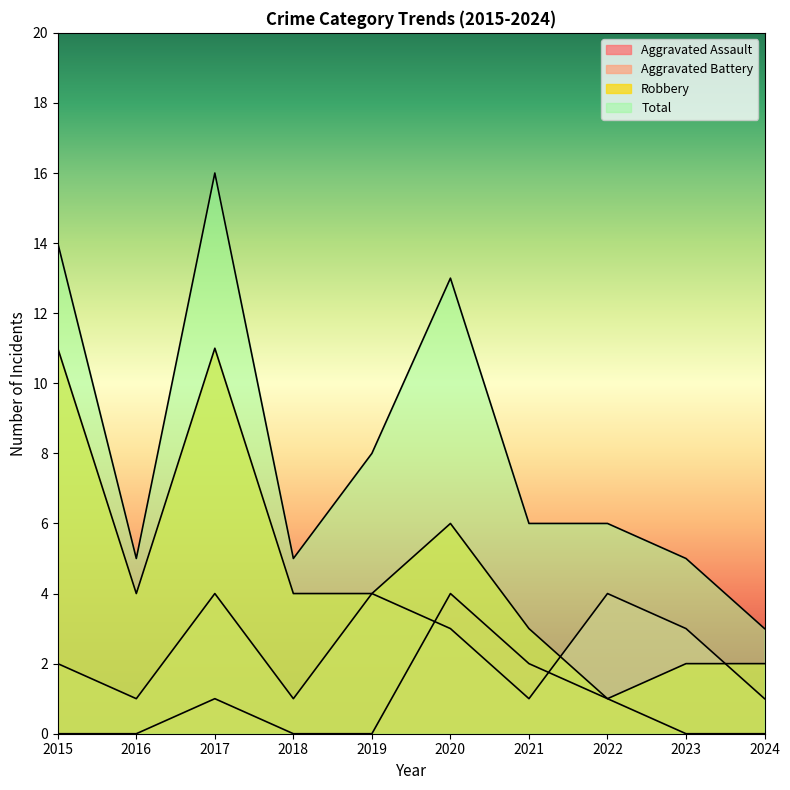

What value does the Total series have at 2022, to the nearest 5?

5